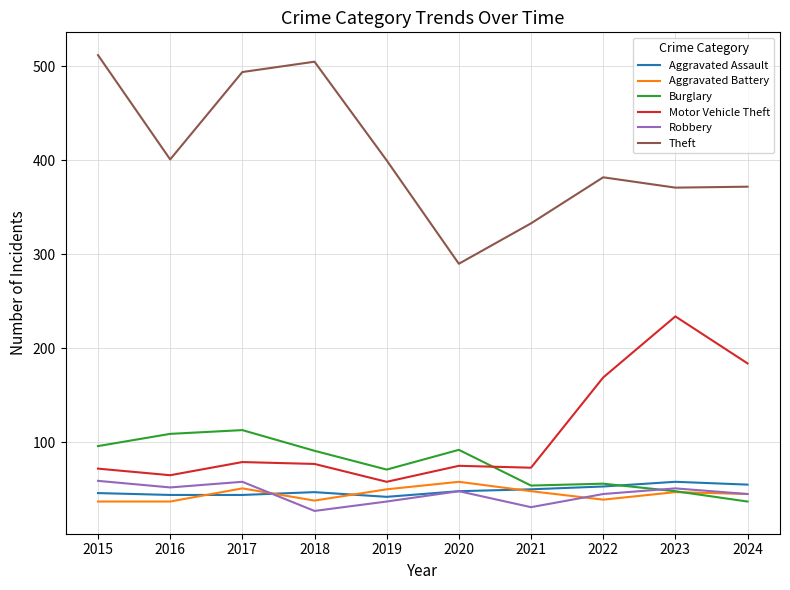

True or false: Aggravated Battery and Theft intersect in this chart.

False